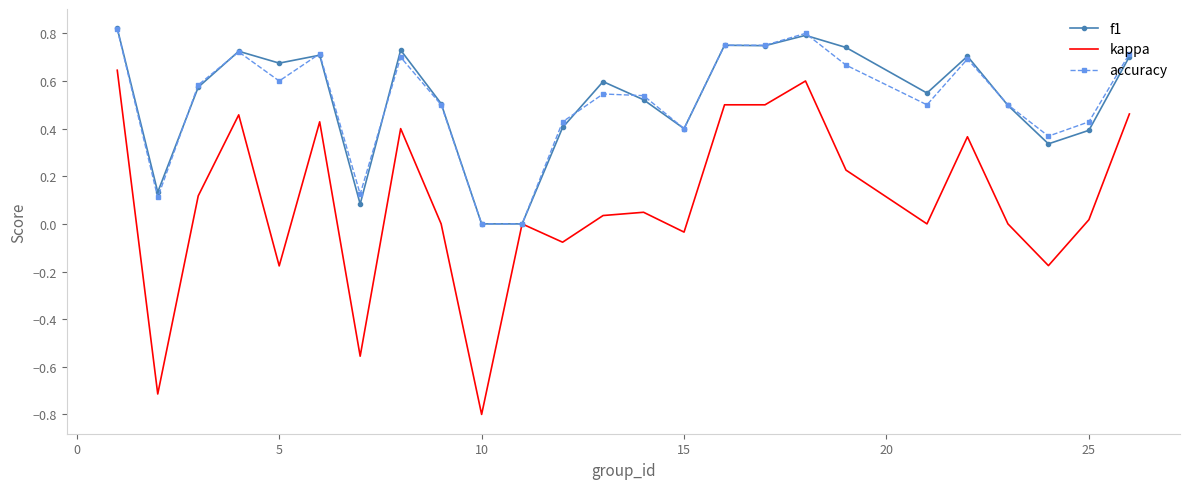

What is the smallest value displayed?

-0.8